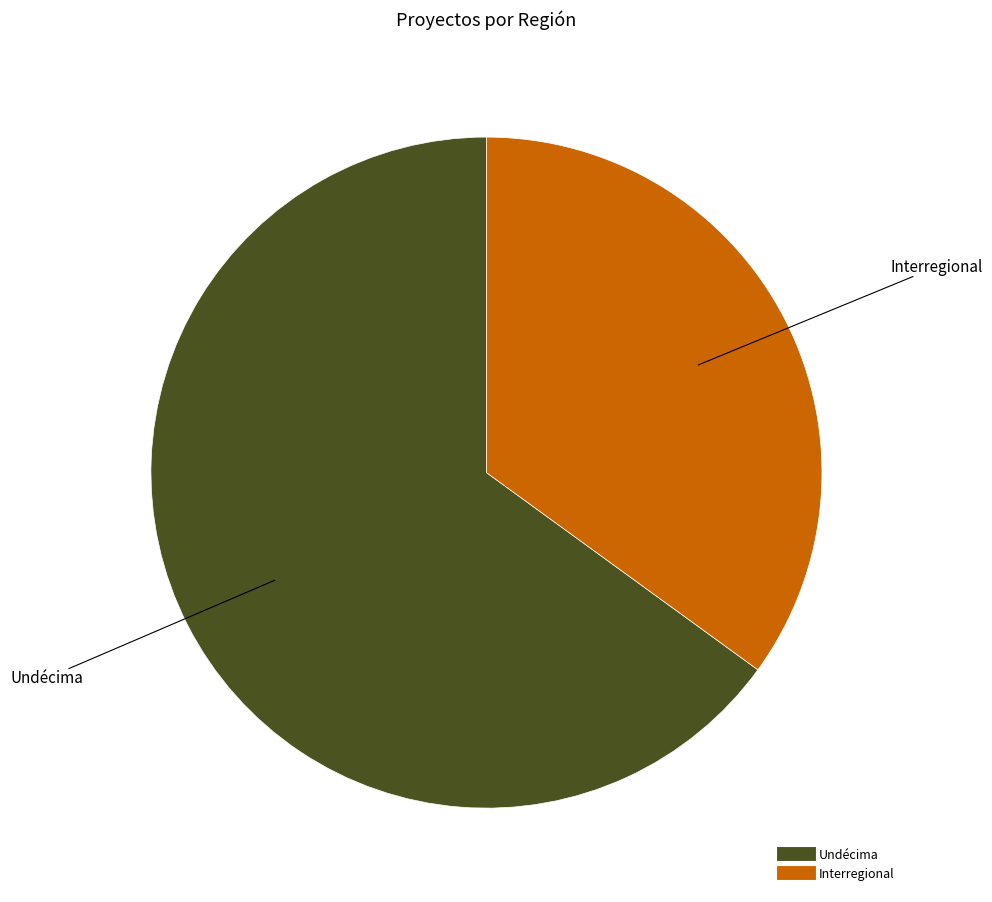

Combined, do Interregional and Undécima account for over 50%?

Yes